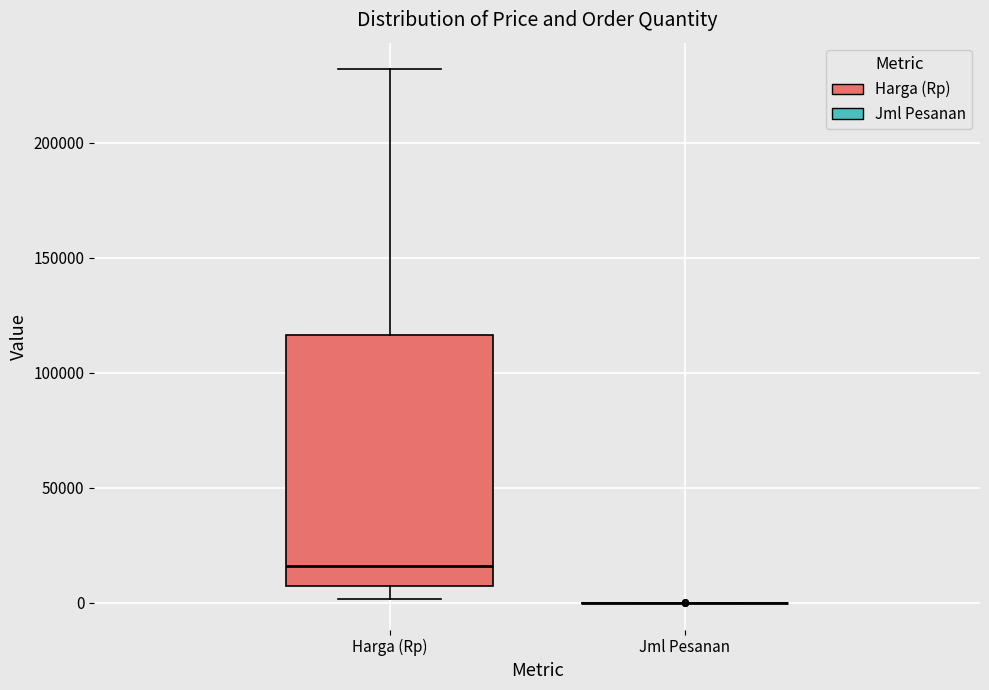

Reading left to right, read every box against the y-axis: the position of its median line, the range the box covers, and the ends of its whiskers. The values are not printed on the chart, so give them approximately, as read against the axis.

Harga (Rp): median 15000, box 5000 to 115000, whiskers 0 to 230000
Jml Pesanan: box collapsed to a line at 0, whiskers 0 to 0